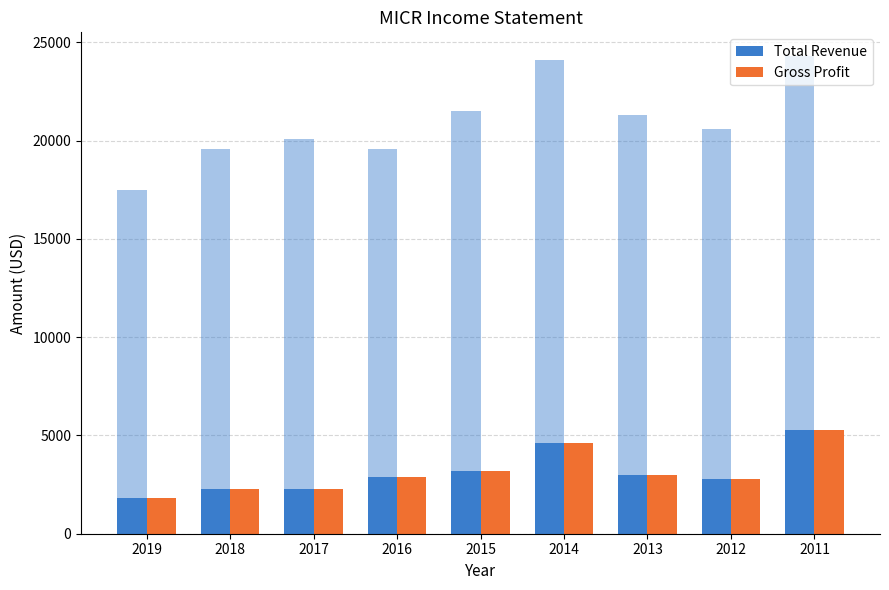

What is the value of the Total Revenue bar at the 8th from the left?

2800